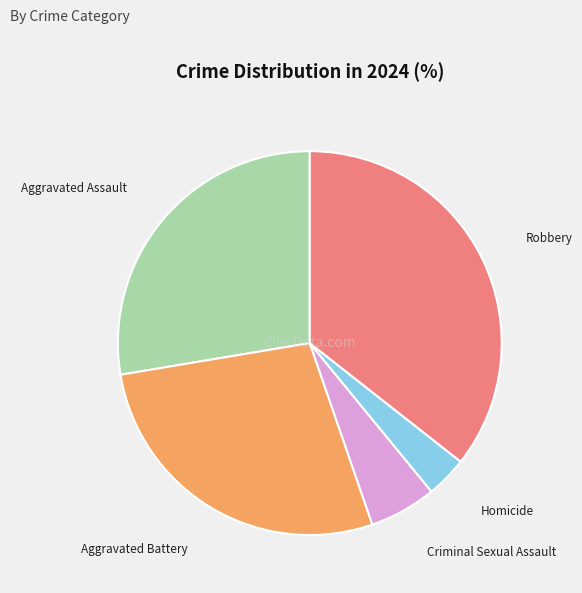

What is the largest slice in the pie chart?

Robbery